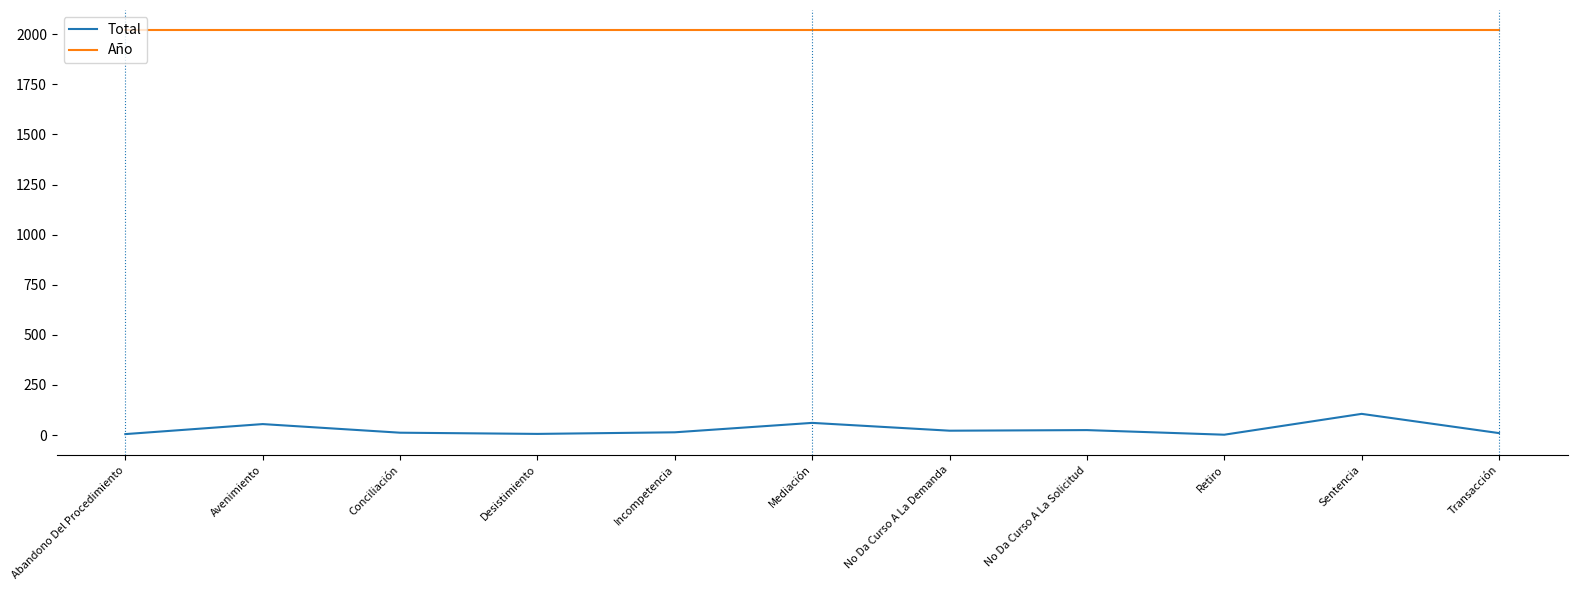

Which series has the largest total across all categories?

Año